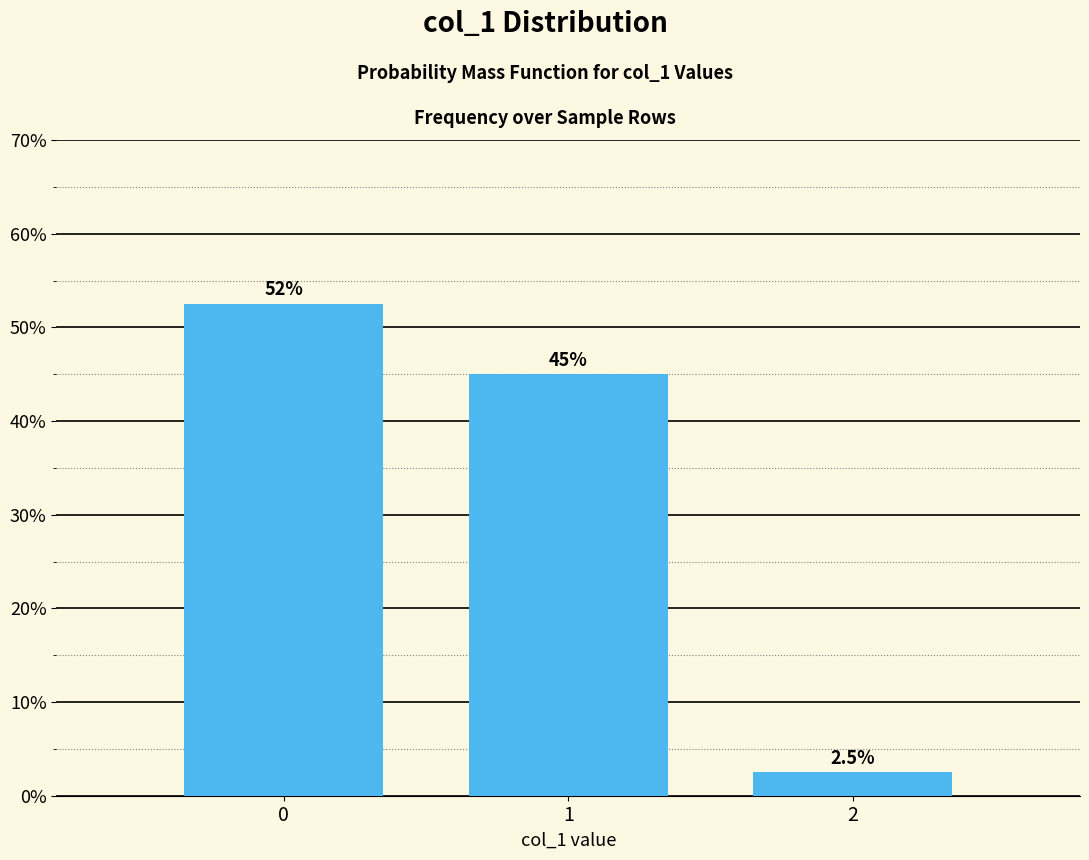

Reading right to left, what are all the values shown in this chart?

2=2.5	1=45.0	0=52.5